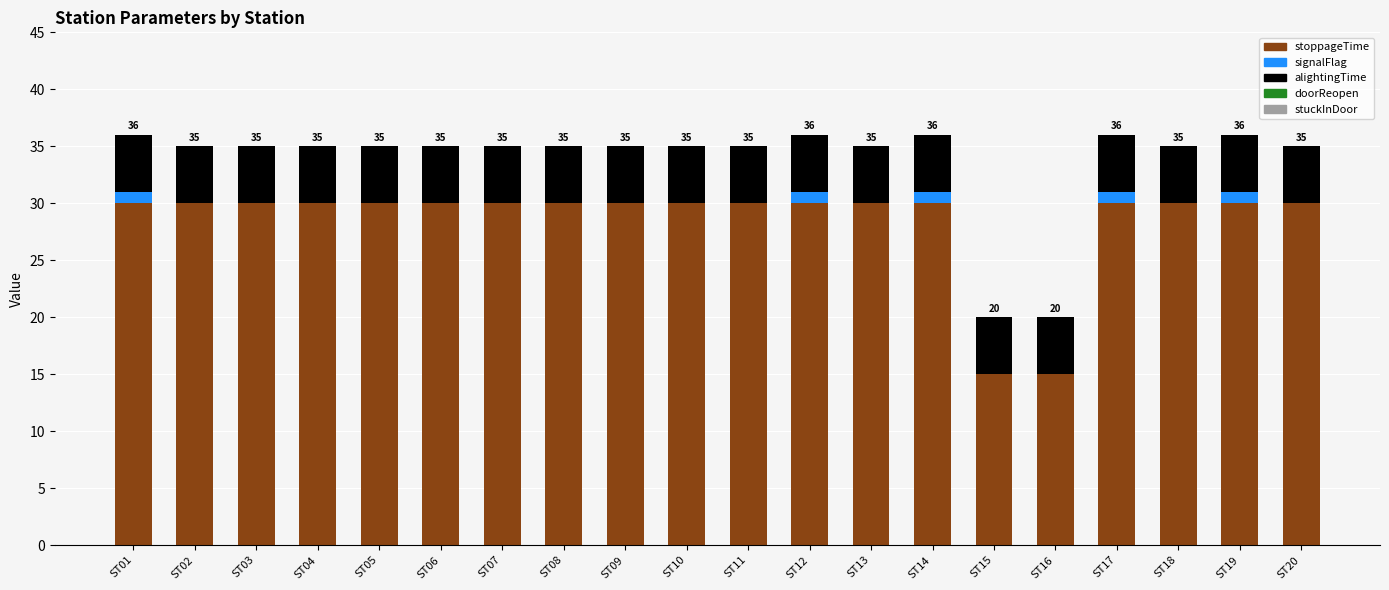

True or false: stoppageTime has a value of 30.0 at ST11.

True